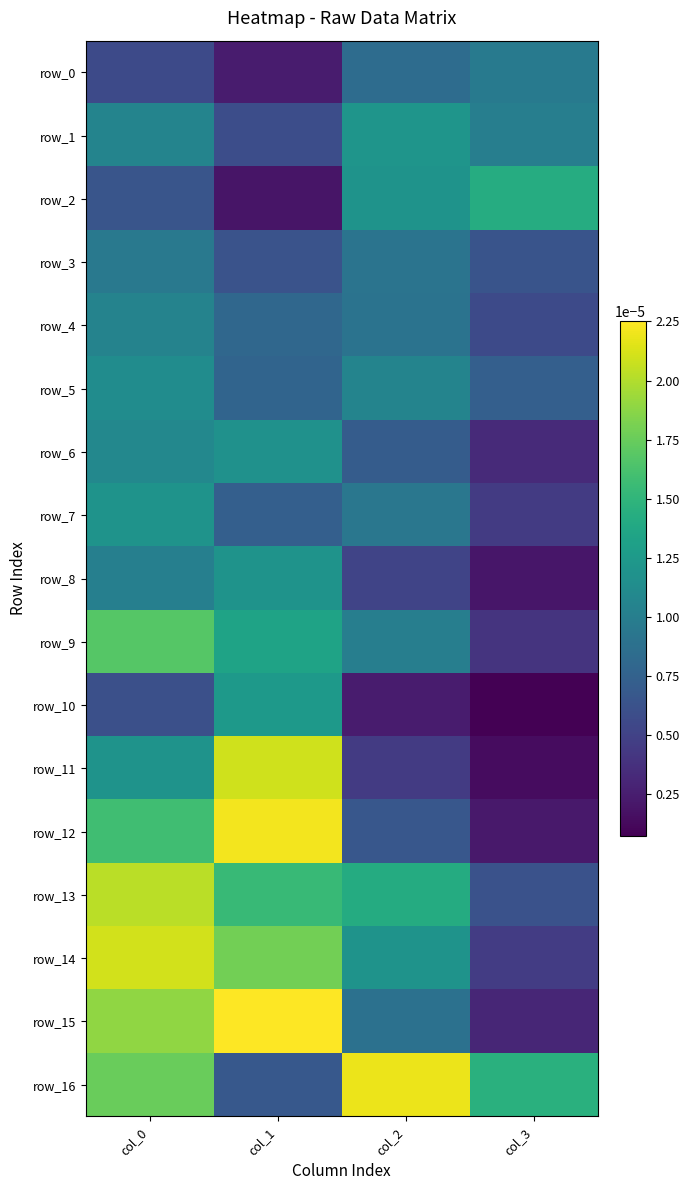

Which series has the largest range (max minus min)?

row_12